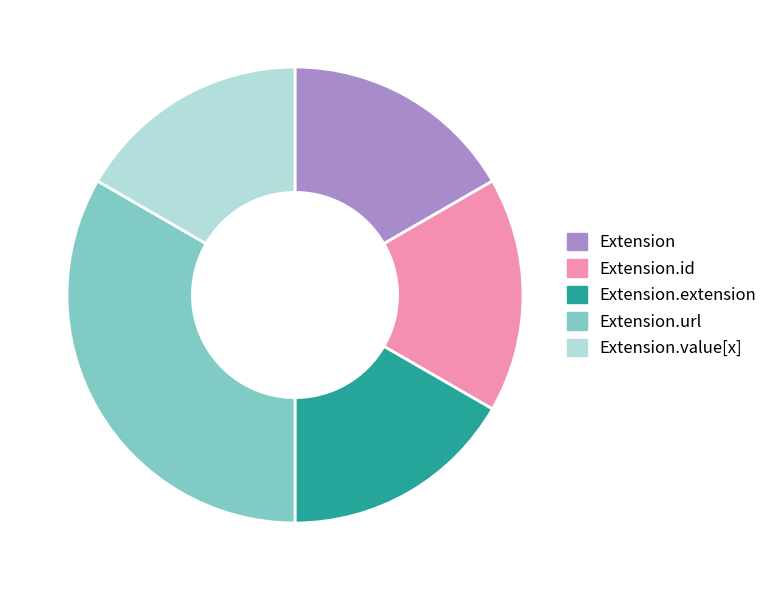

True or false: Extension.id accounts for 12% of the total.

False